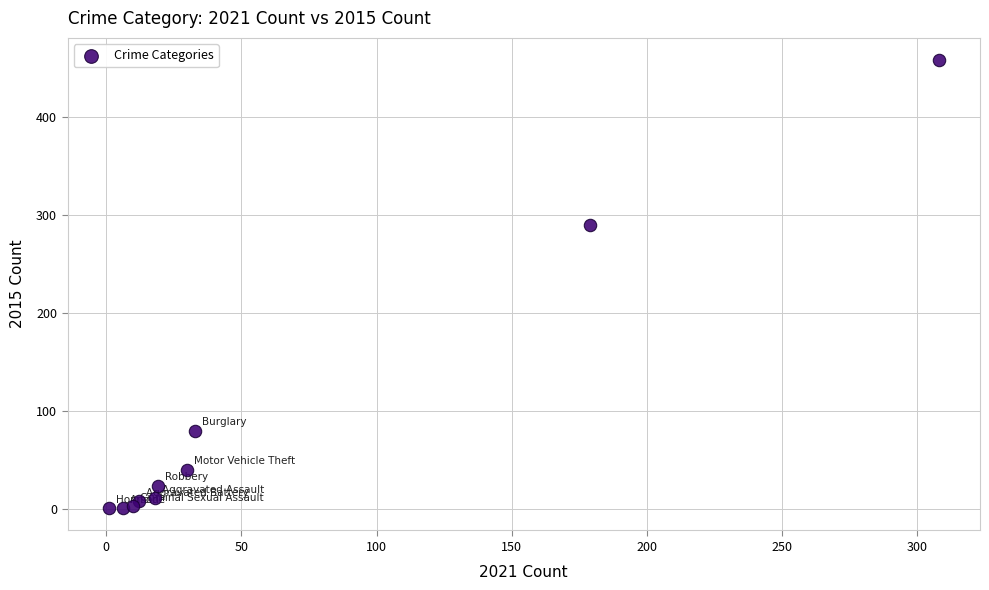

What Y value in the scatter plot is closest to 229?

290